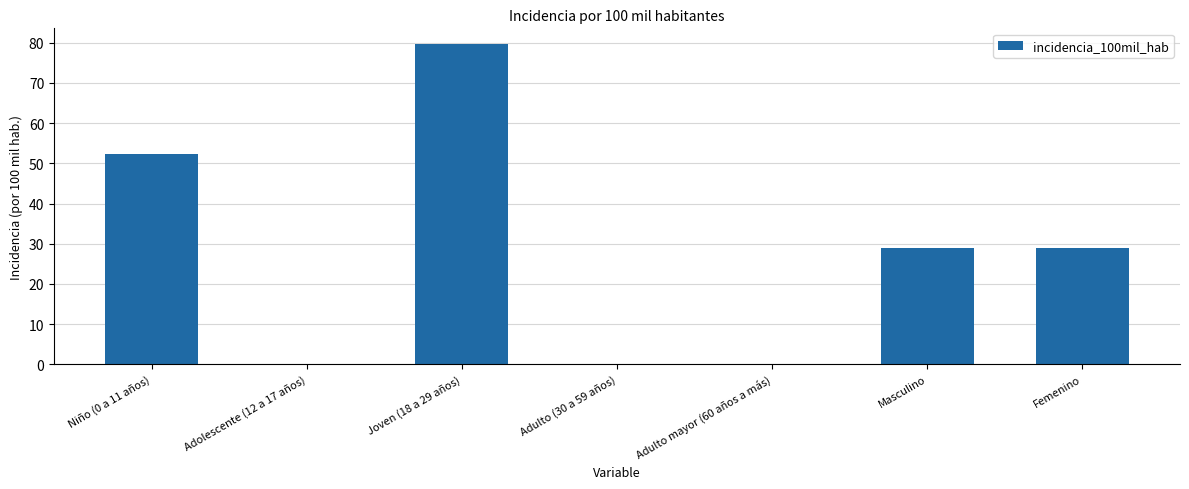

Are the bars horizontal?

No